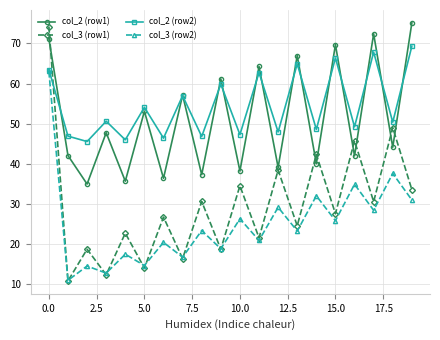

Which series has the largest range (max minus min)?

col_3 (row1)